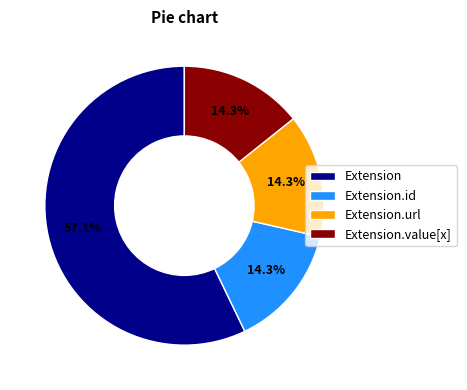

Does any single category account for the majority?

Yes